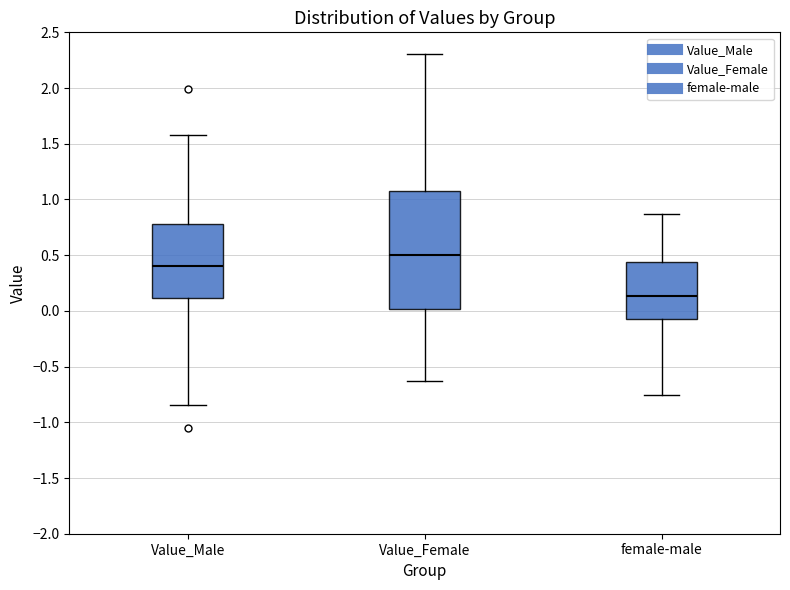

Reading left to right, transcribe this box plot: for each box, give where its median line is, the range the box spans, and where its two whiskers end, as read against the y-axis. The values are not printed on the chart, so give them approximately, as read against the axis.

Value_Male: median 0.40, box 0.10 to 0.80, whiskers -0.85 to 1.55
Value_Female: median 0.50, box 0.00 to 1.10, whiskers -0.65 to 2.30
female-male: median 0.15, box -0.10 to 0.45, whiskers -0.75 to 0.85